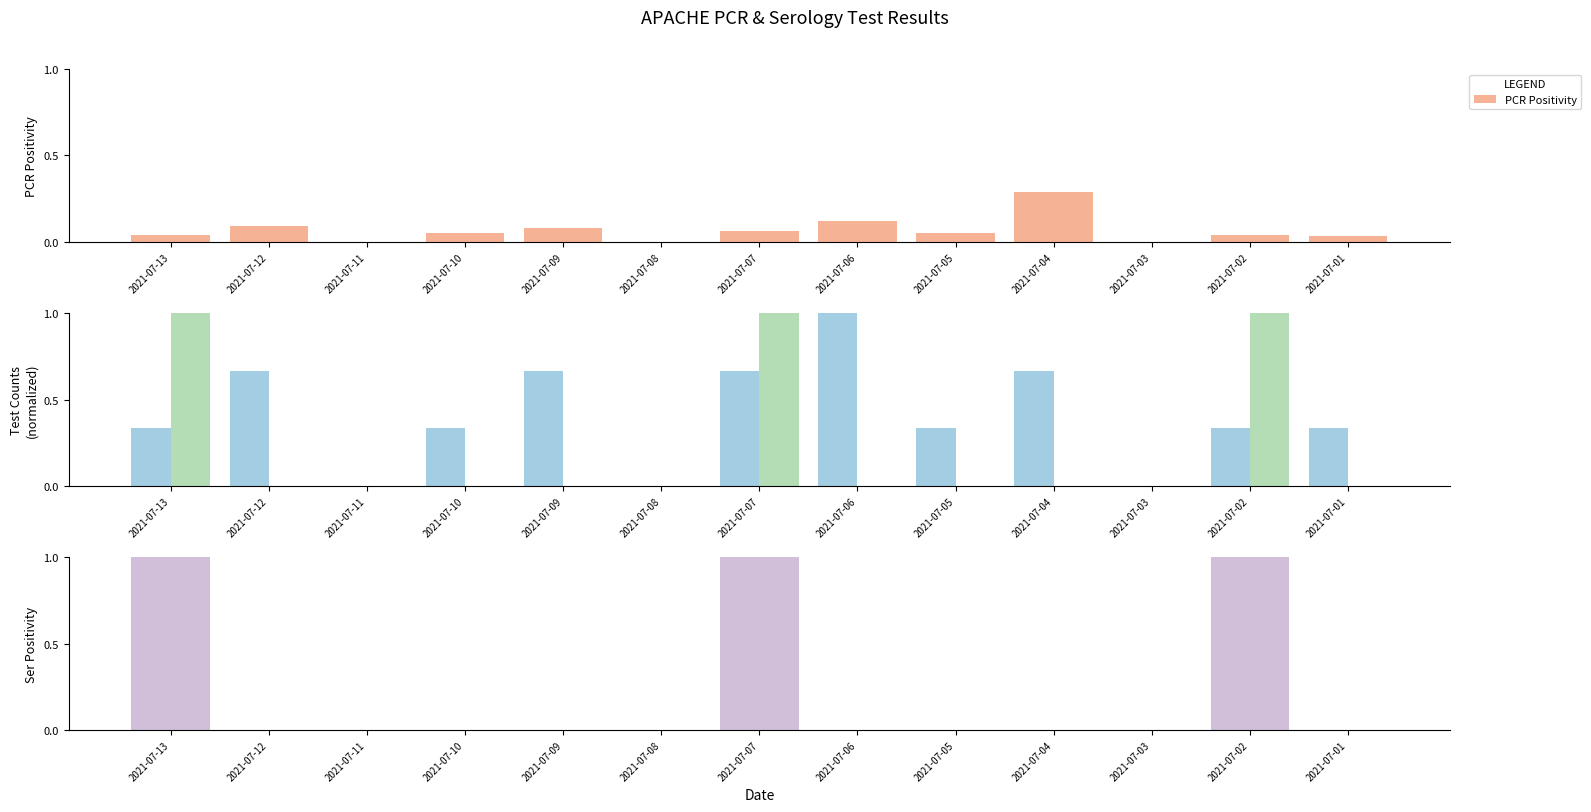

What is the difference between the maximum and minimum values in the PCR Positivity series?

0.3